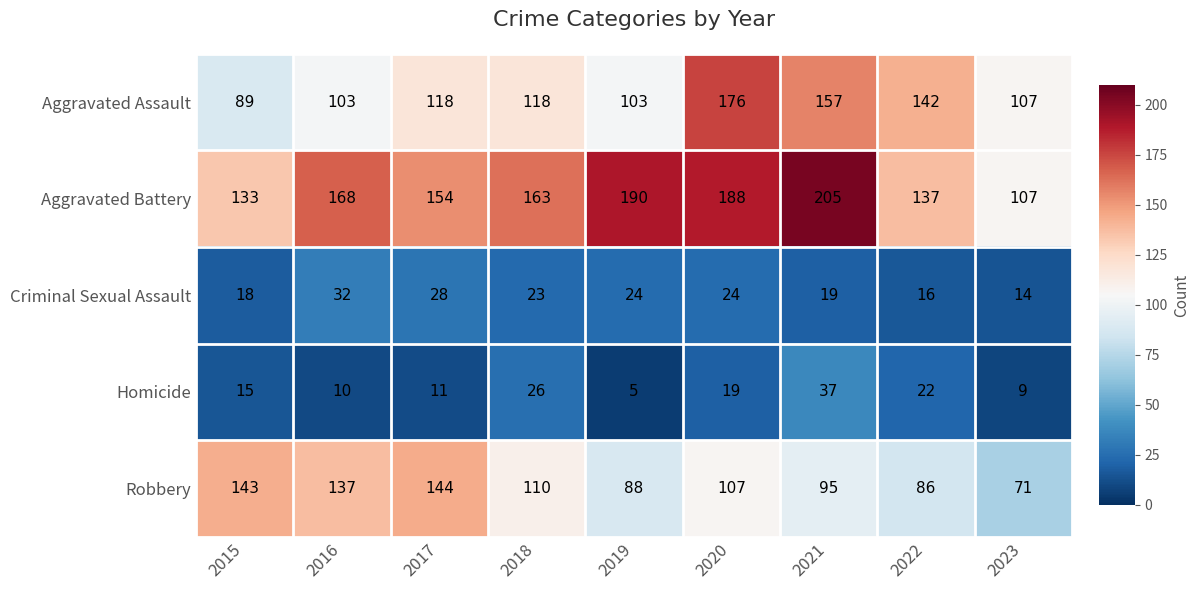

What is the sum of all Robbery values?

981